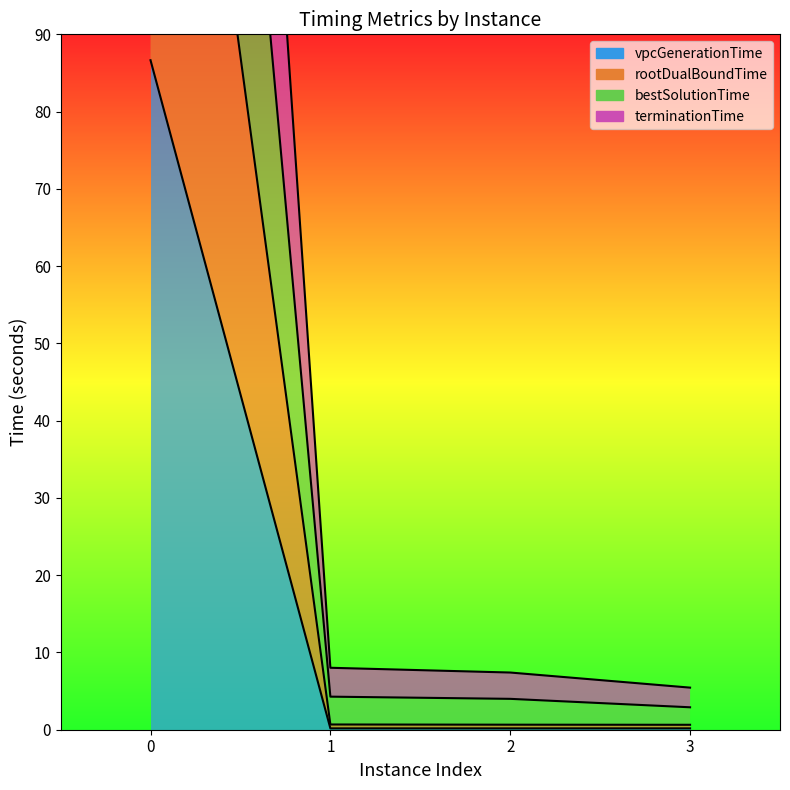

Is the value of vpcGenerationTime at 0 greater than the value of terminationTime at 0?

No